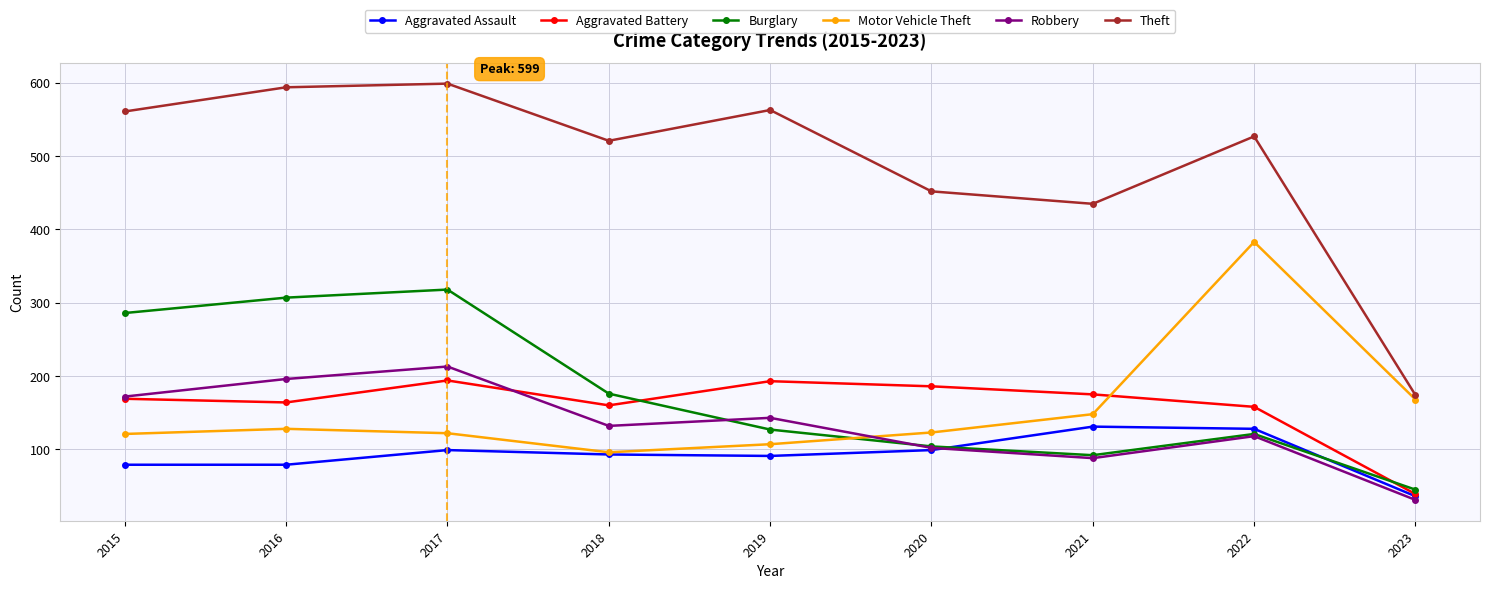

What are all the series names shown in the legend?

Aggravated Assault, Aggravated Battery, Burglary, Motor Vehicle Theft, Robbery, Theft